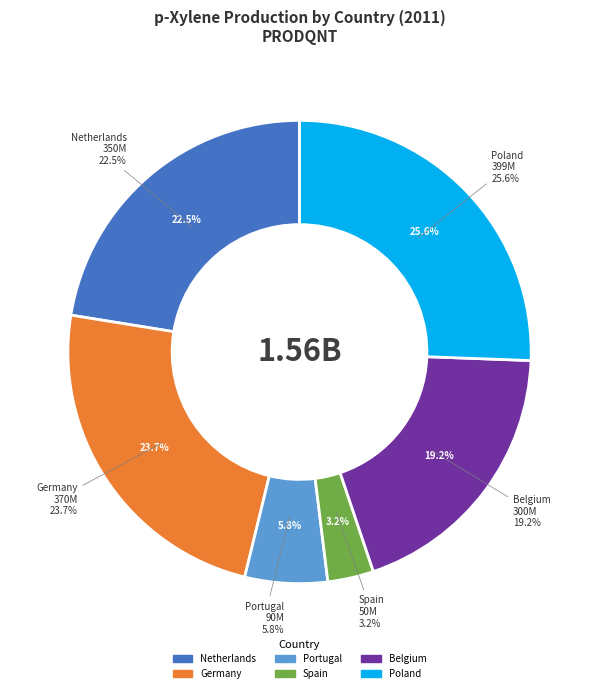

Is there a majority slice in this chart?

No